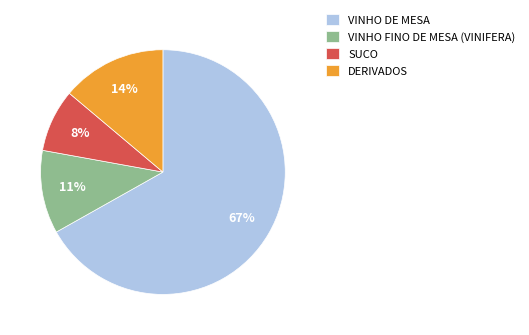

Is it true that VINHO DE MESA is 67% of the pie?

True